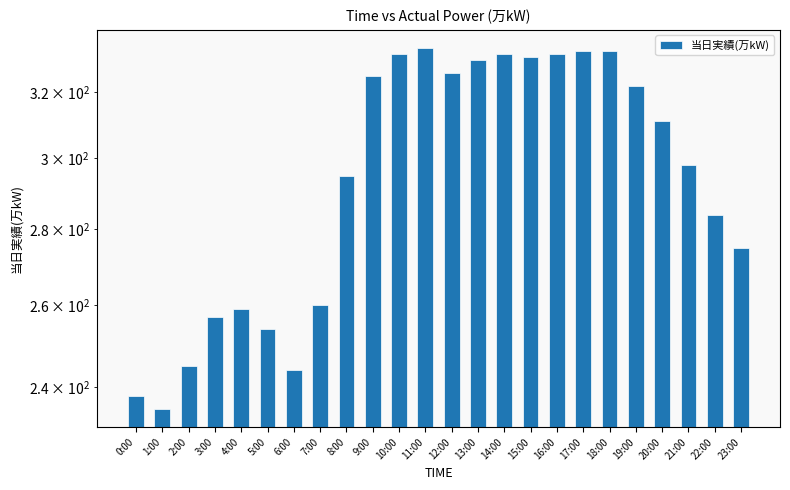

How many bars are there in total?

24